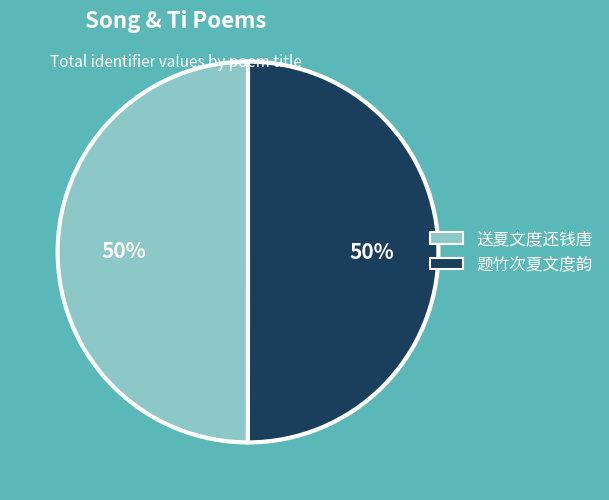

How many segments does this pie chart have?

2